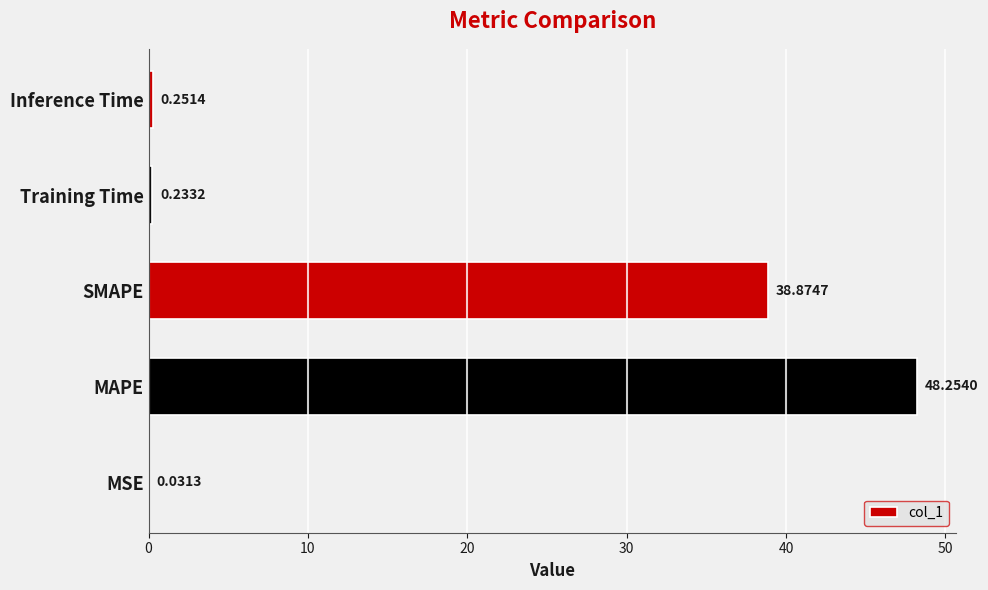

How many series are shown in this chart?

1